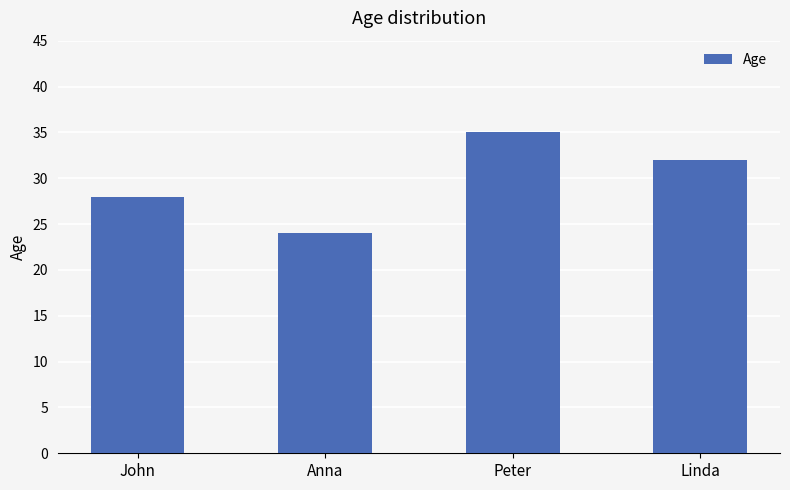

Rank the categories by value from lowest to highest.

Anna, John, Linda, Peter